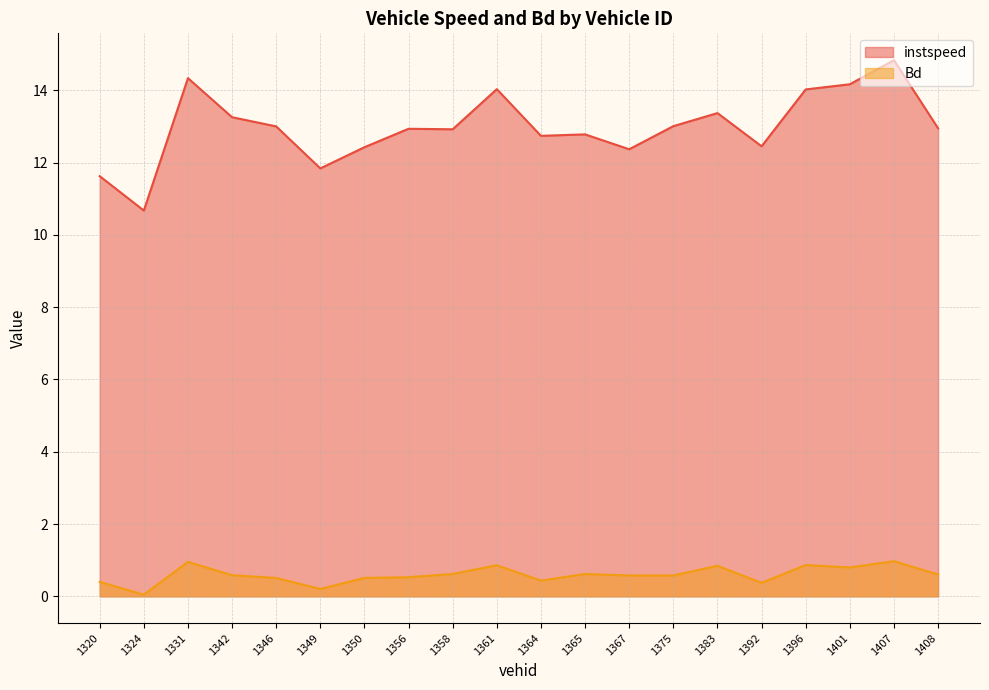

The value of Bd at 1408 is 0.3. True or false?

False